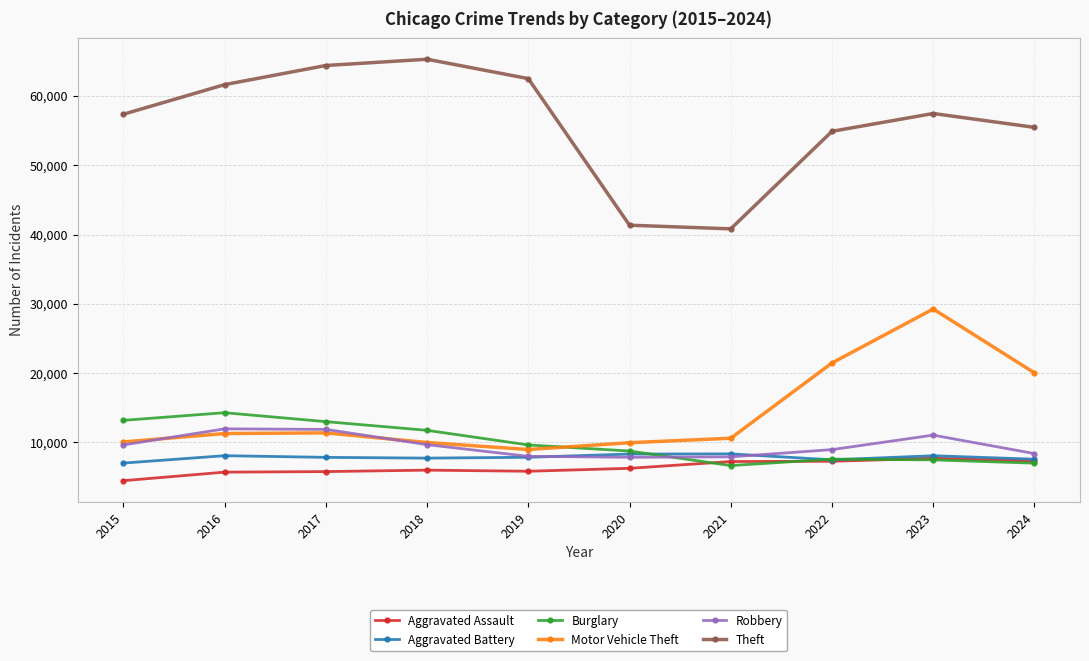

How many lines are shown in the chart?

6